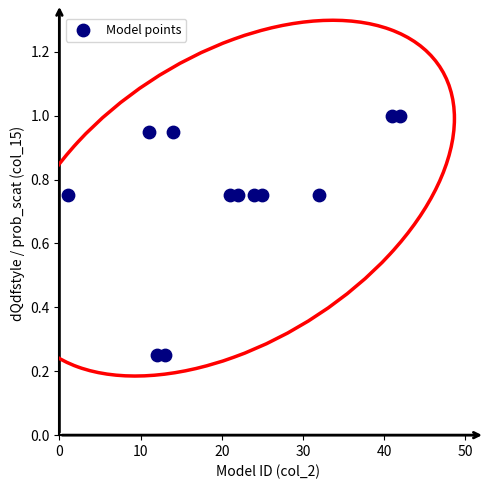

What is the range of X values (max minus min)?

41.0